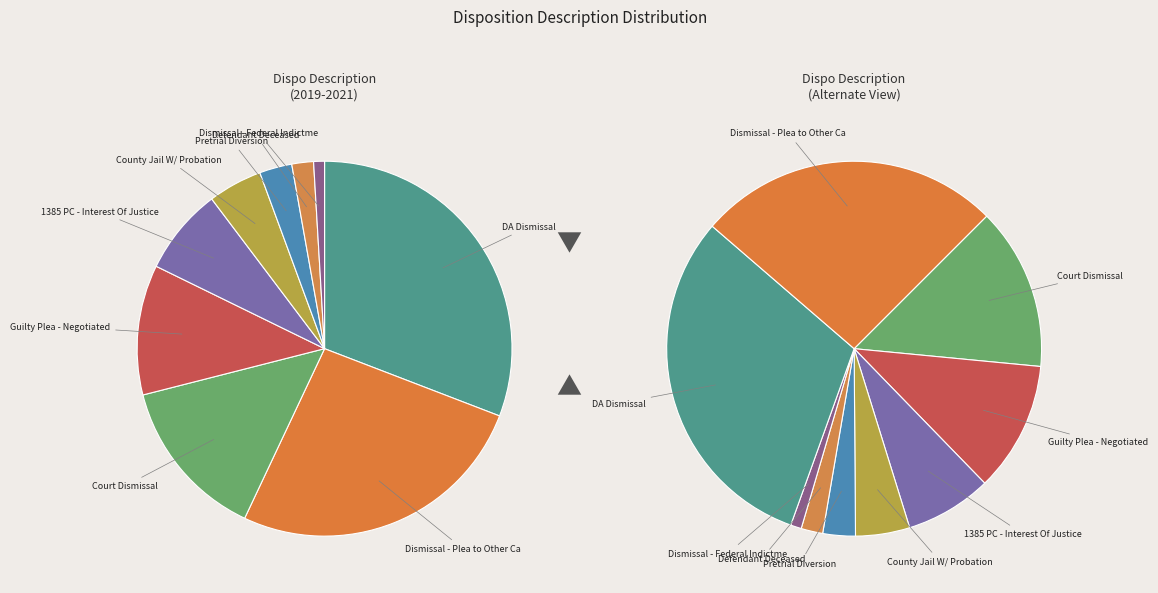

To the nearest percent, what is the average slice percentage?

11%